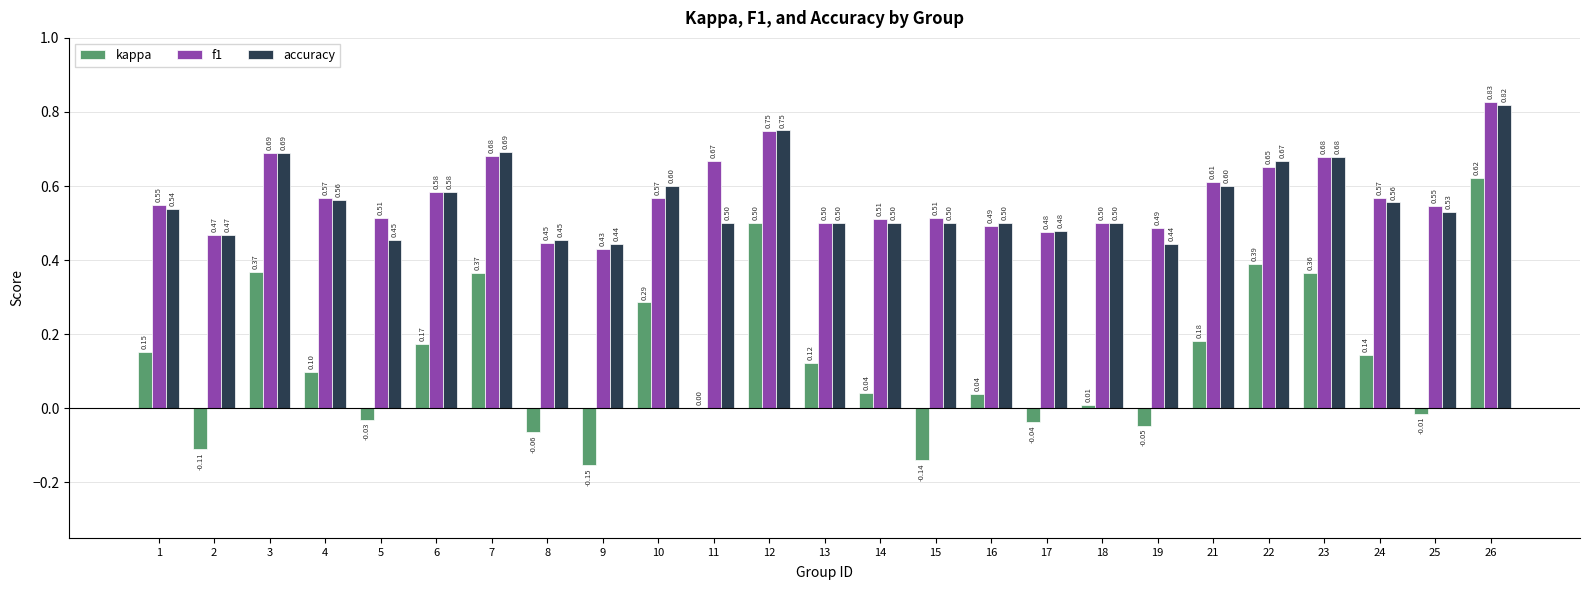

Which series changed the most between 3 and 26?

kappa